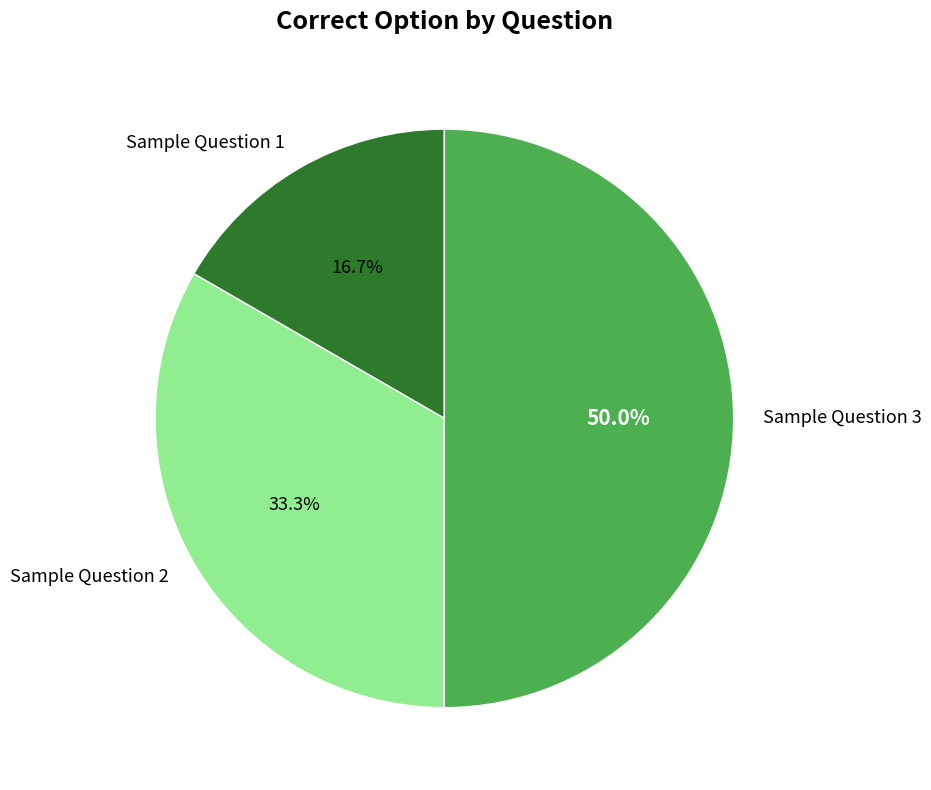

Is Sample Question 1 the majority of the pie?

No